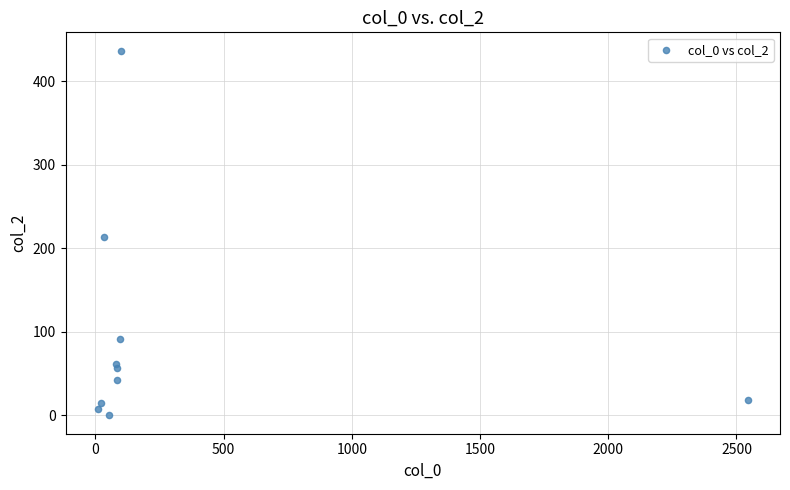

What is the range of X values (max minus min)?

2533